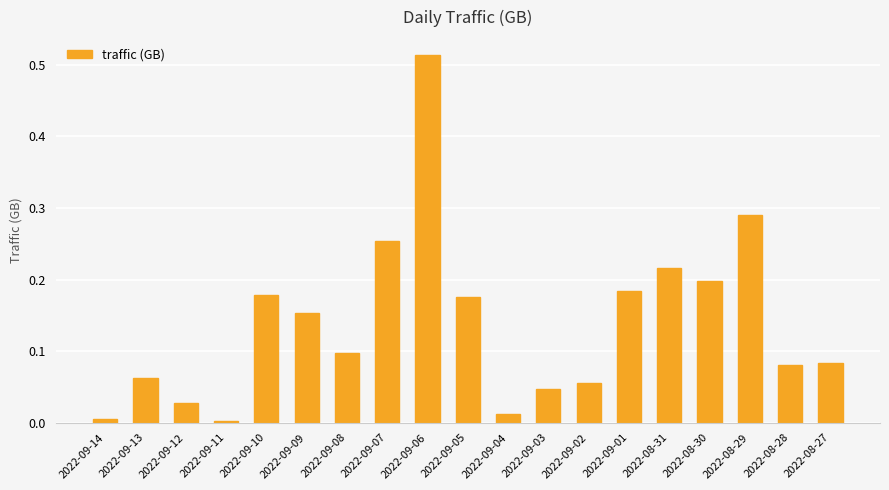

The chart shows a value of 0.0 at 2022-09-11. True or false?

True